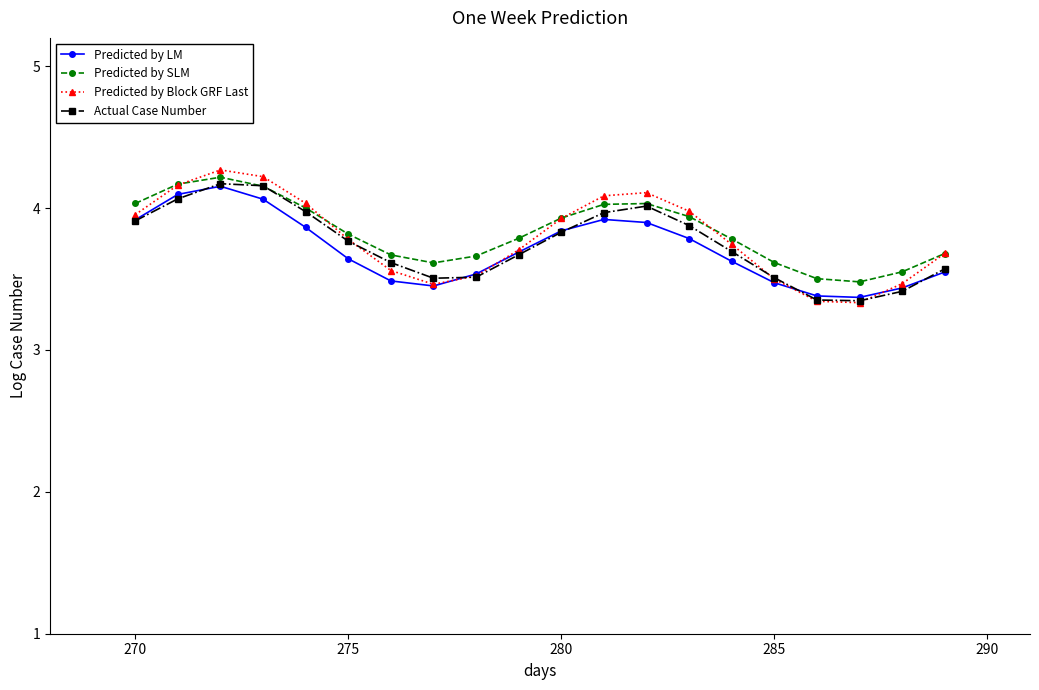

True or false: Predicted by Block GRF Last has more than 1 points higher than both neighbors.

True